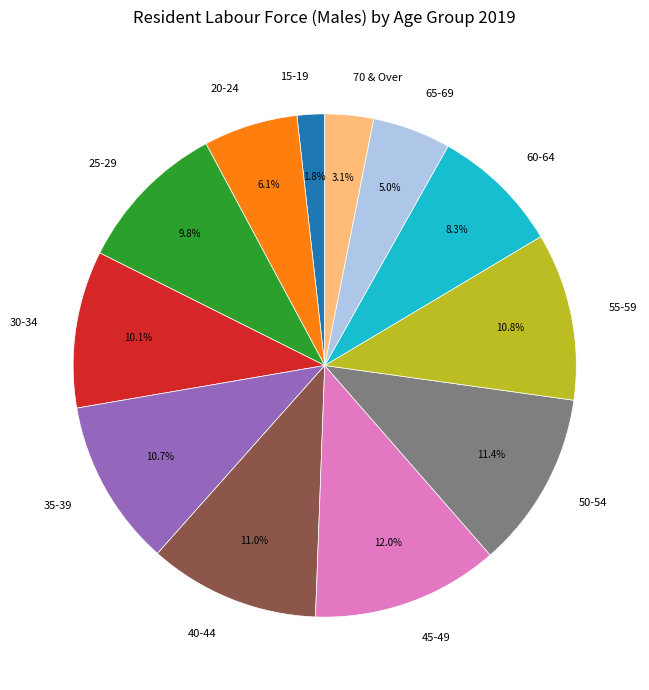

Between 25-29 and 55-59, which is larger?

55-59